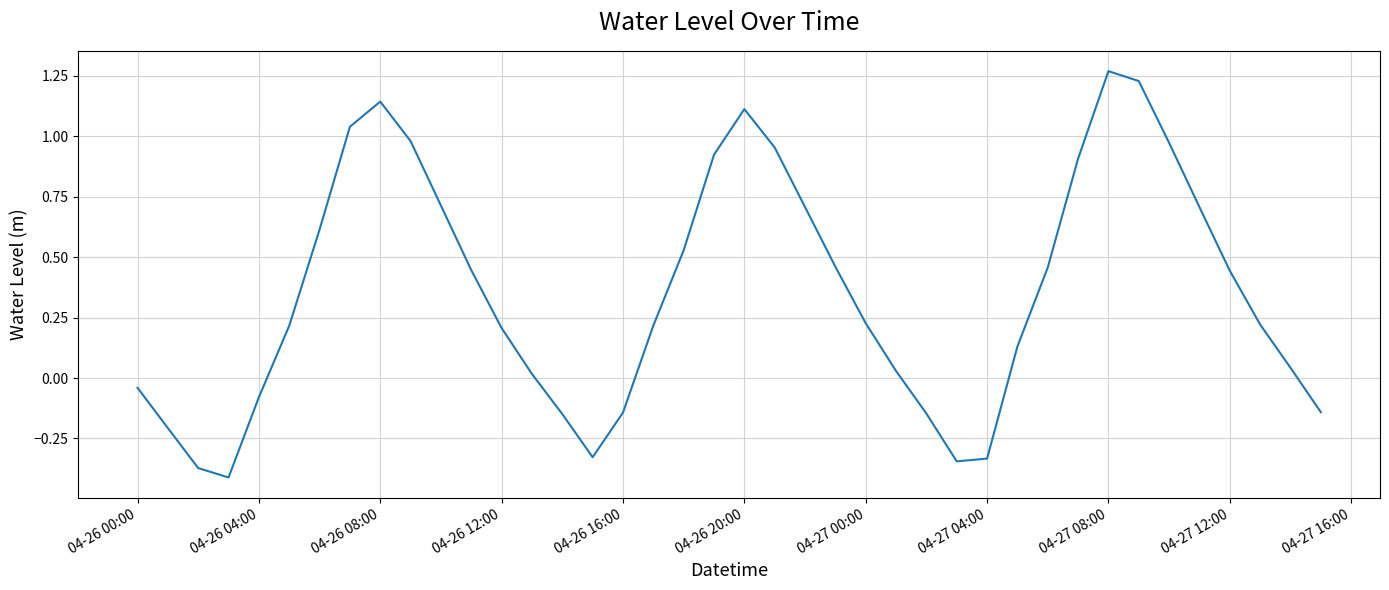

How many lines are shown in the chart?

1